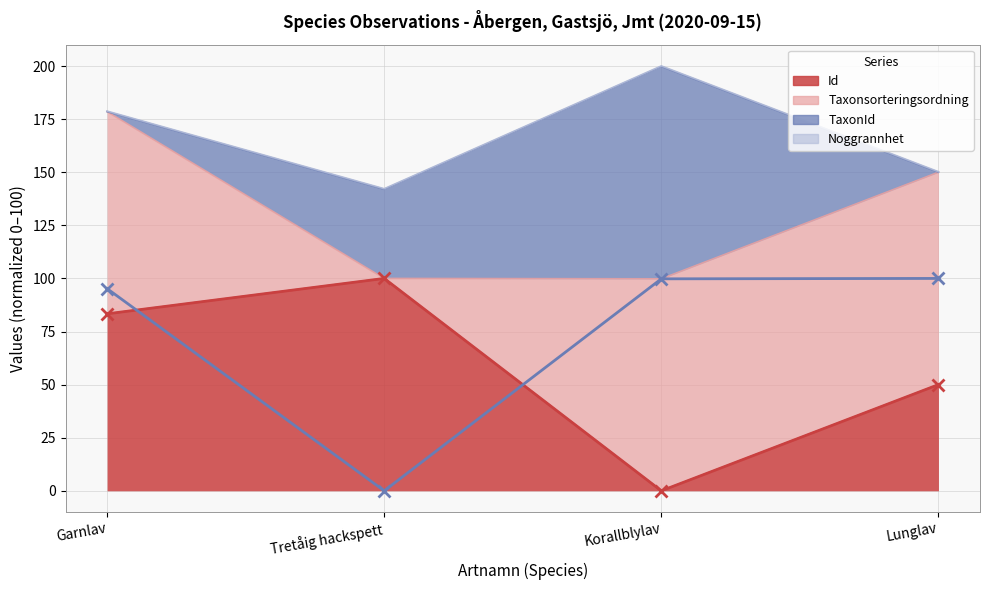

The Taxonsorteringsordning (line) series shows 95.2 at Garnlav. True or false?

True